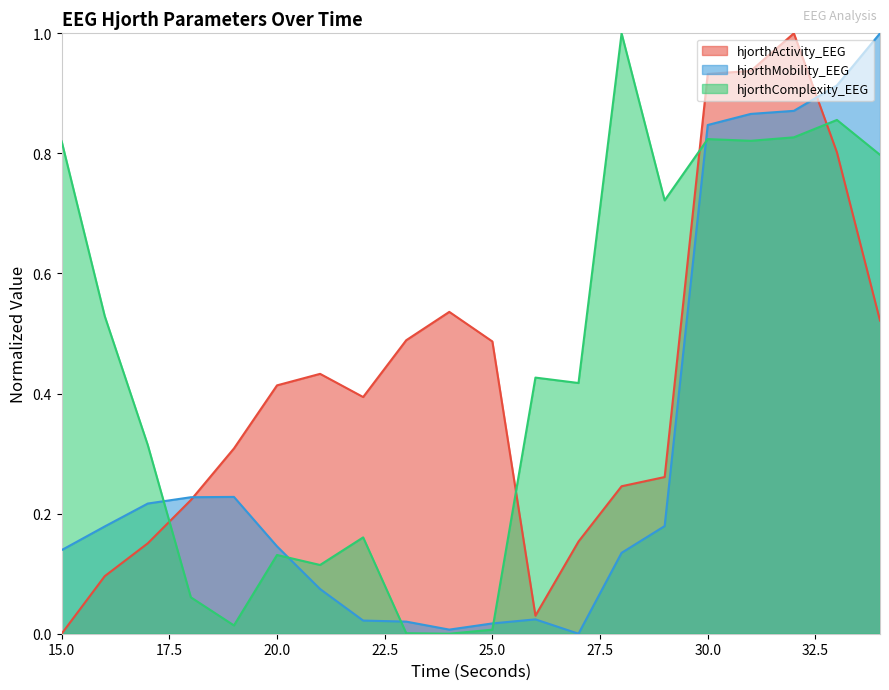

What is the total value across all series at 30?

2.6